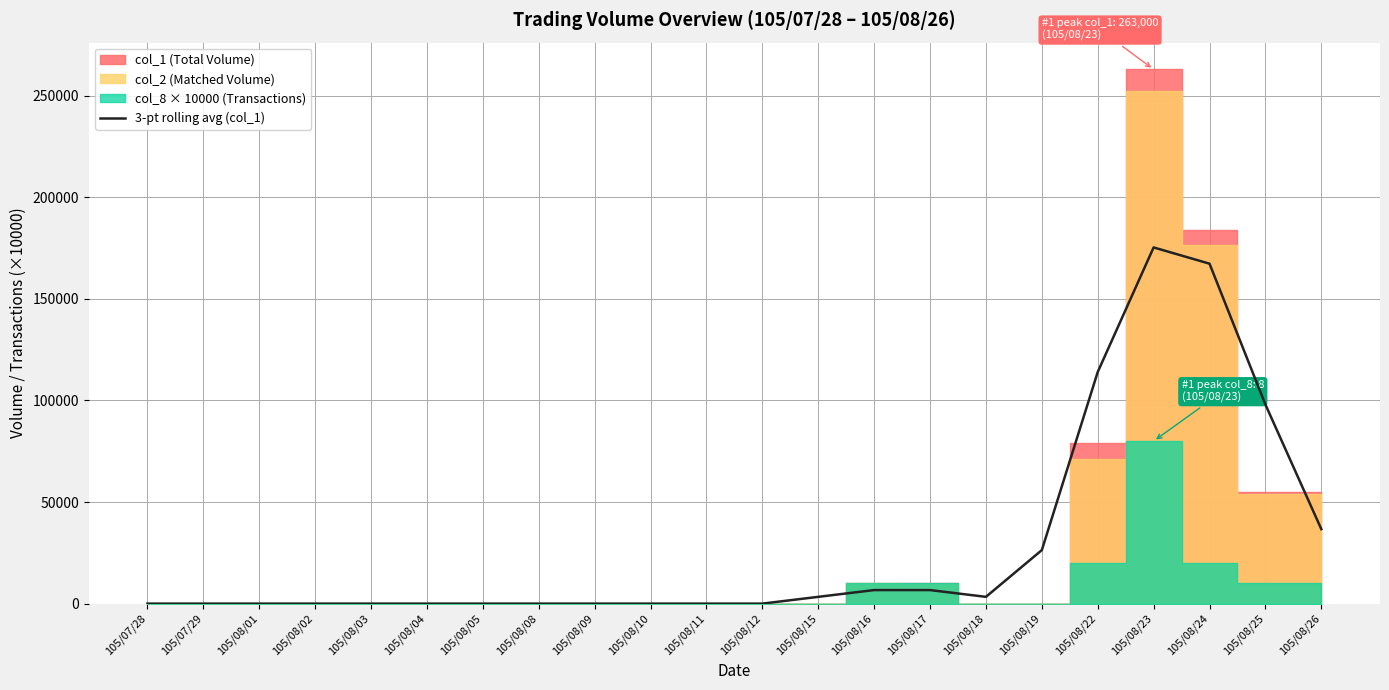

How many points are lower than both their immediate neighbors (excluding endpoints)?

1